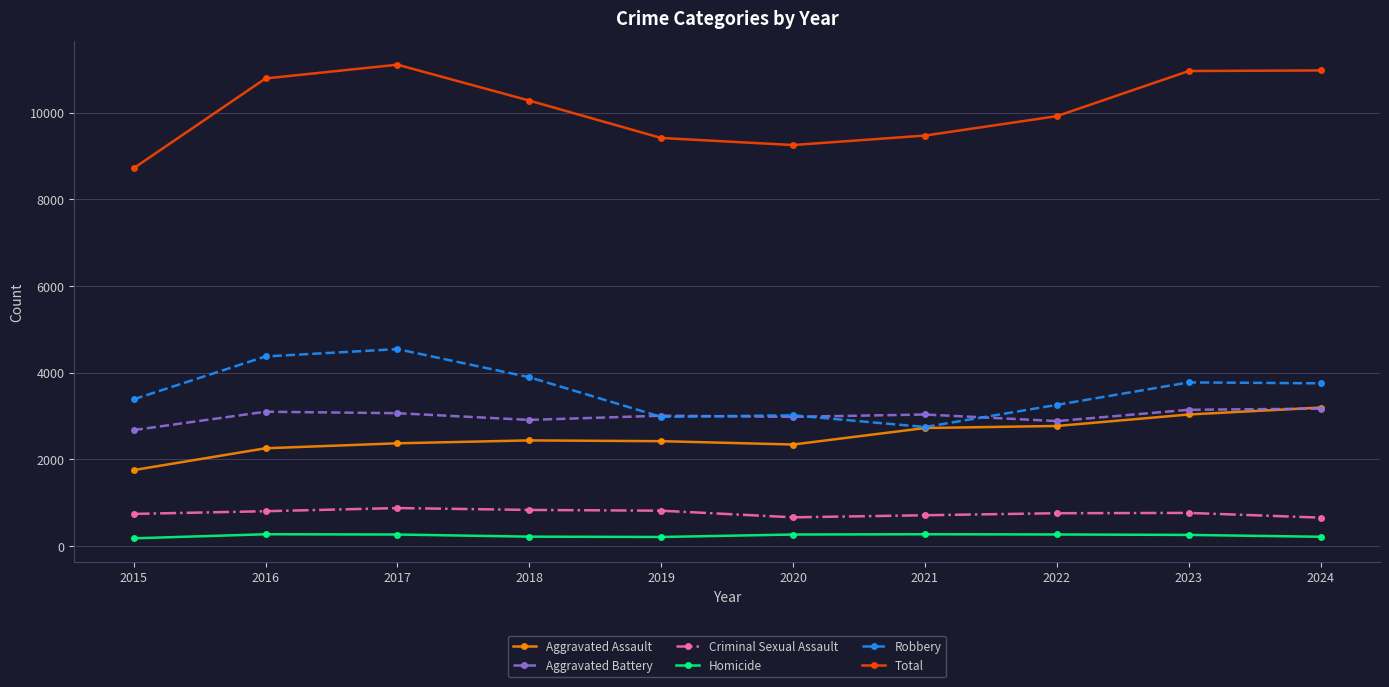

What is the difference between the highest and lowest values at 2020?

8992